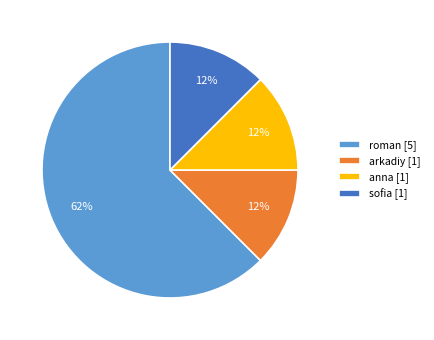

What is the ratio of the value at arkadiy [1] to the value at anna [1]?

1.0